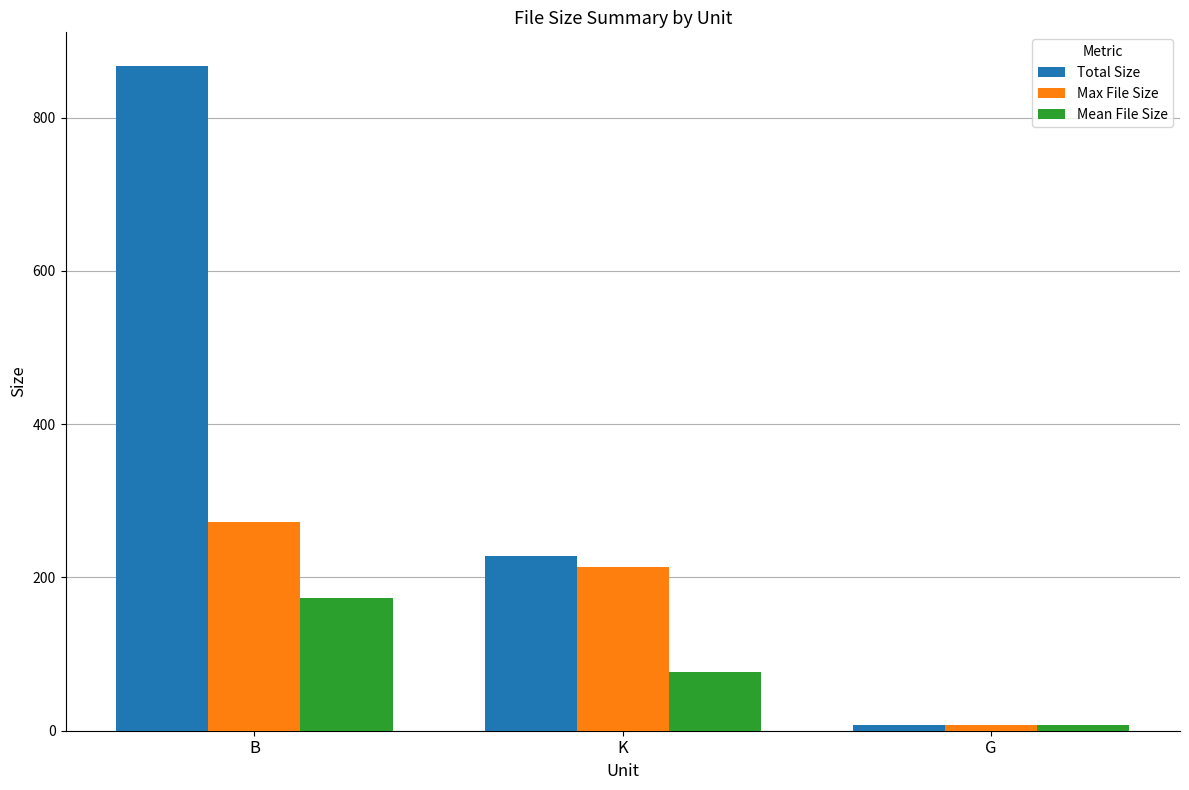

What is the average value of the Total Size series?

367.8